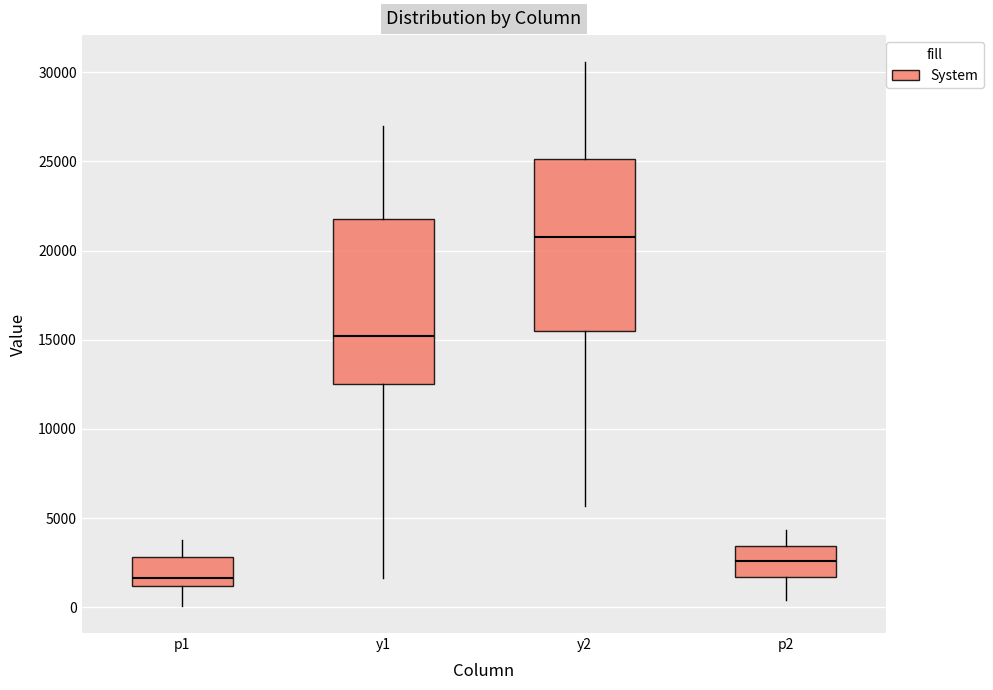

Reading left to right, read every box against the y-axis: the position of its median line, the range the box covers, and the ends of its whiskers. The values are not printed on the chart, so give them approximately, as read against the axis.

p1: median 1500, box 1000 to 3000, whiskers 0 to 4000
y1: median 15000, box 12500 to 22000, whiskers 1500 to 27000
y2: median 20500, box 15500 to 25000, whiskers 5500 to 30500
p2: median 2500, box 1500 to 3500, whiskers 500 to 4500